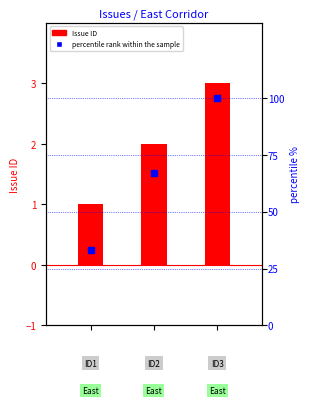

What is the total value across all series at 0?

34